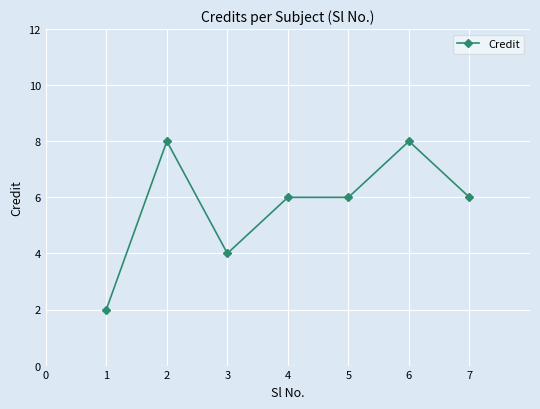

True or false: the data shows 3 at 1.

False